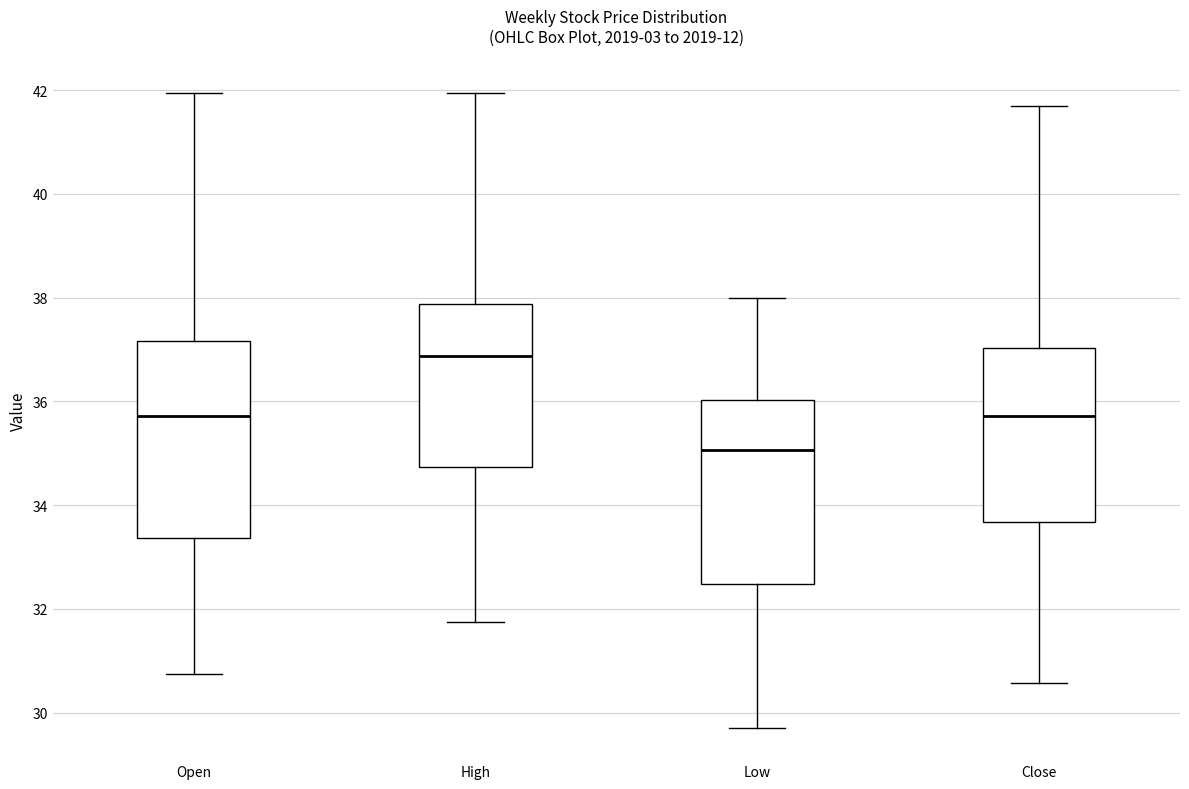

Reading left to right, transcribe this box plot: for each box, give where its median line is, the range the box spans, and where its two whiskers end, as read against the y-axis. The values are not printed on the chart, so give them approximately, as read against the axis.

Open: median 35.8, box 33.4 to 37.2, whiskers 30.8 to 42.0
High: median 36.8, box 34.8 to 37.8, whiskers 31.8 to 42.0
Low: median 35.0, box 32.4 to 36.0, whiskers 29.6 to 38.0
Close: median 35.8, box 33.6 to 37.0, whiskers 30.6 to 41.8